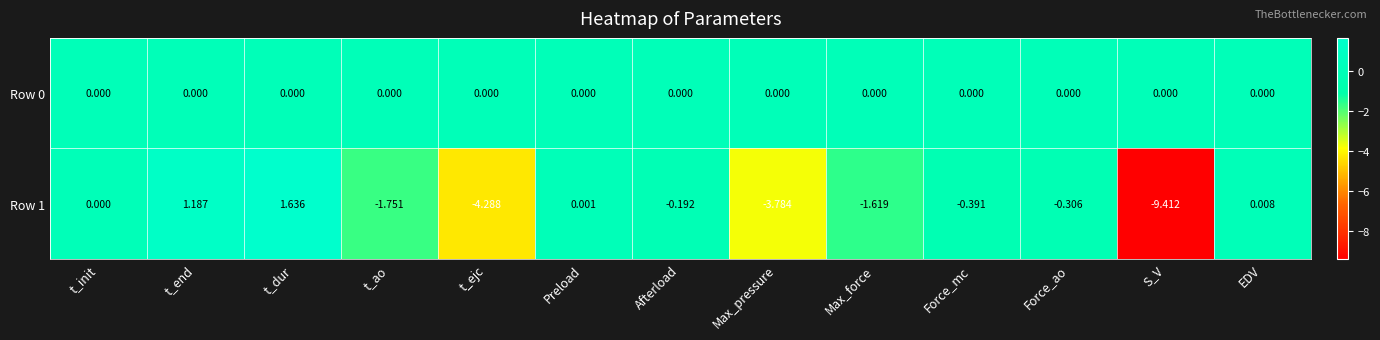

At which category is the sum across all series the highest?

t_dur